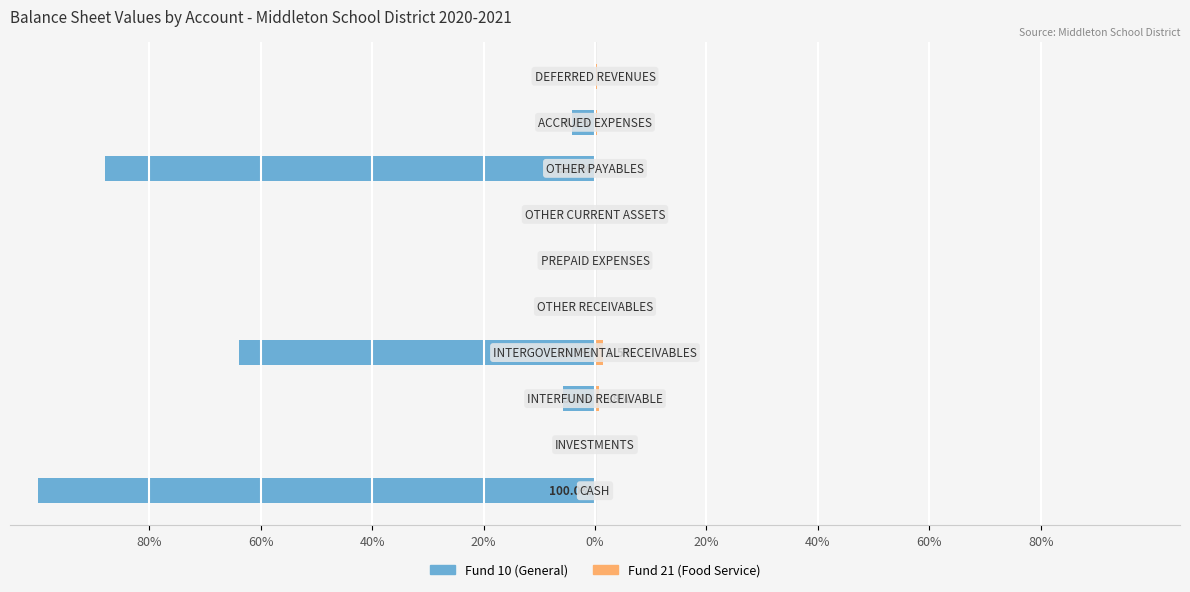

What is the spread (max minus min) of values at 20%?

65.4